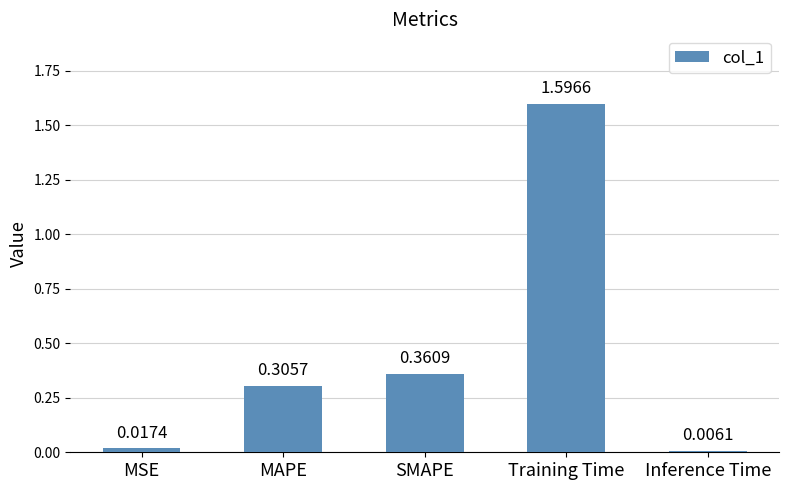

Does the chart contain stacked bars?

No